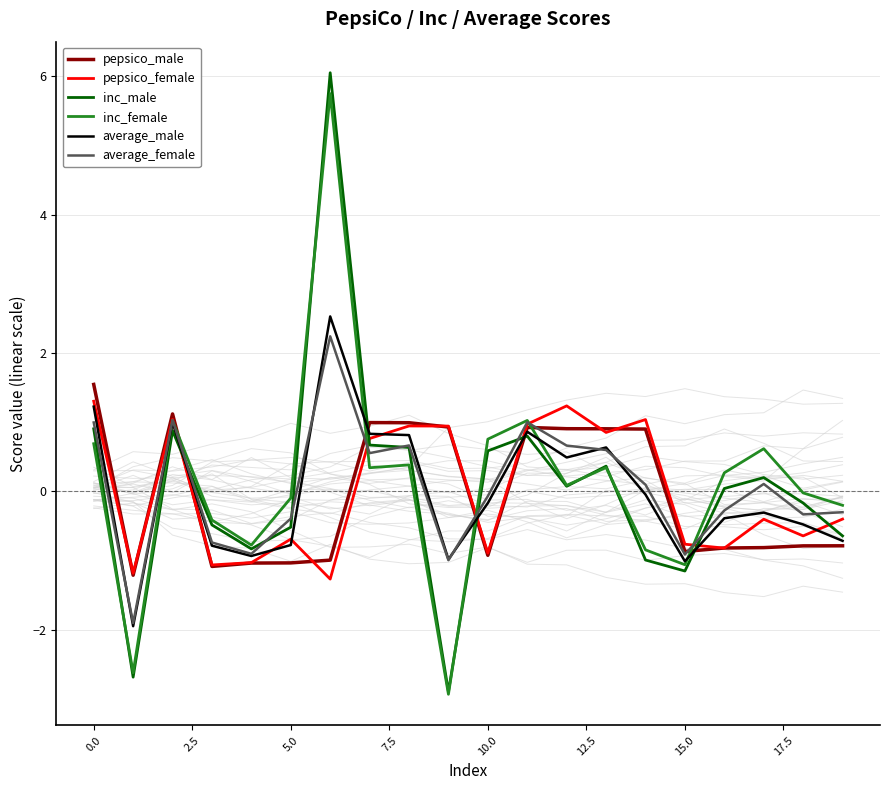

Rank the series by their maximum value, from lowest to highest.

pepsico_female, pepsico_male, average_female, average_male, inc_female, inc_male